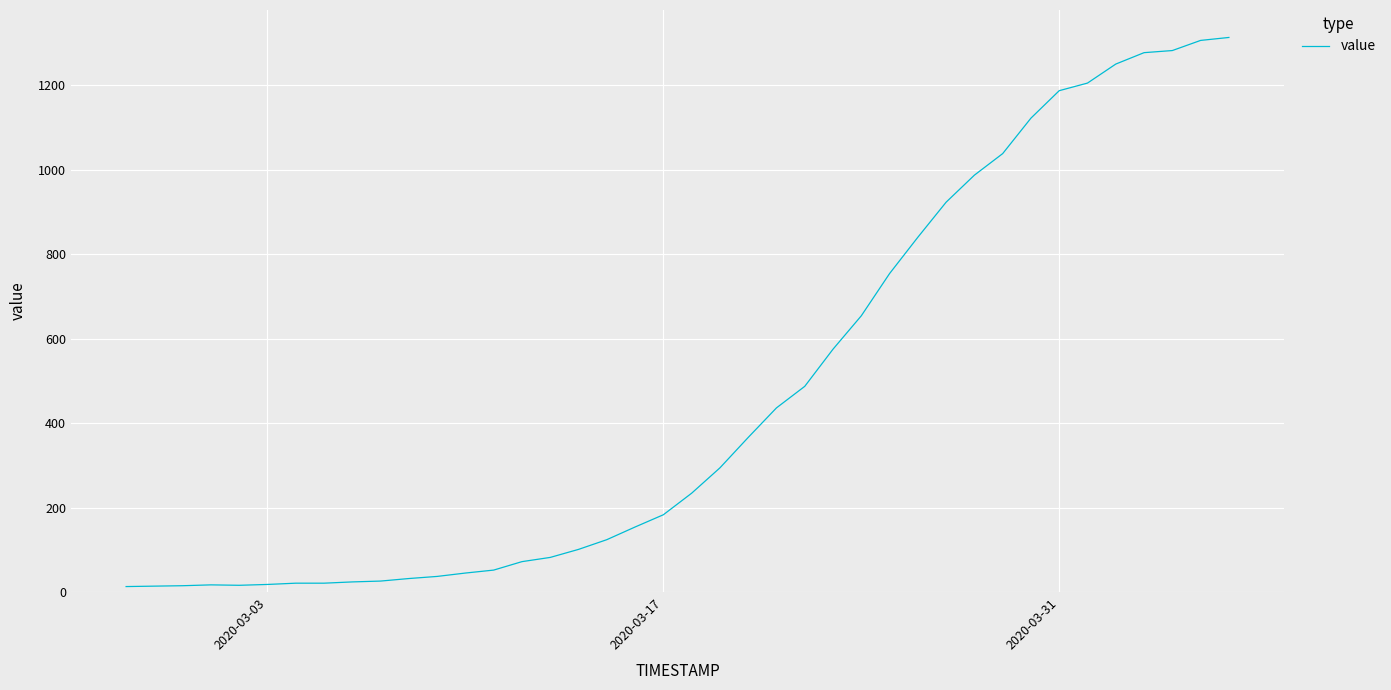

What is the greatest value displayed?

1313